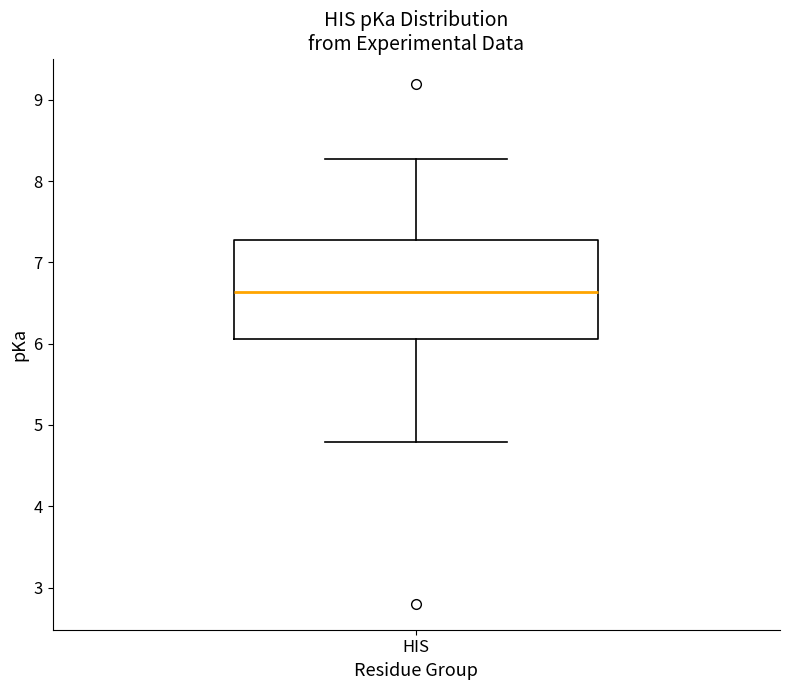

Transcribe this box plot: give where the median line is, the range the box spans, and where the two whiskers end, as read against the y-axis. The values are not printed on the chart, so give them approximately, as read against the axis.

median 6.6, box 6.1 to 7.3, whiskers 4.8 to 8.3